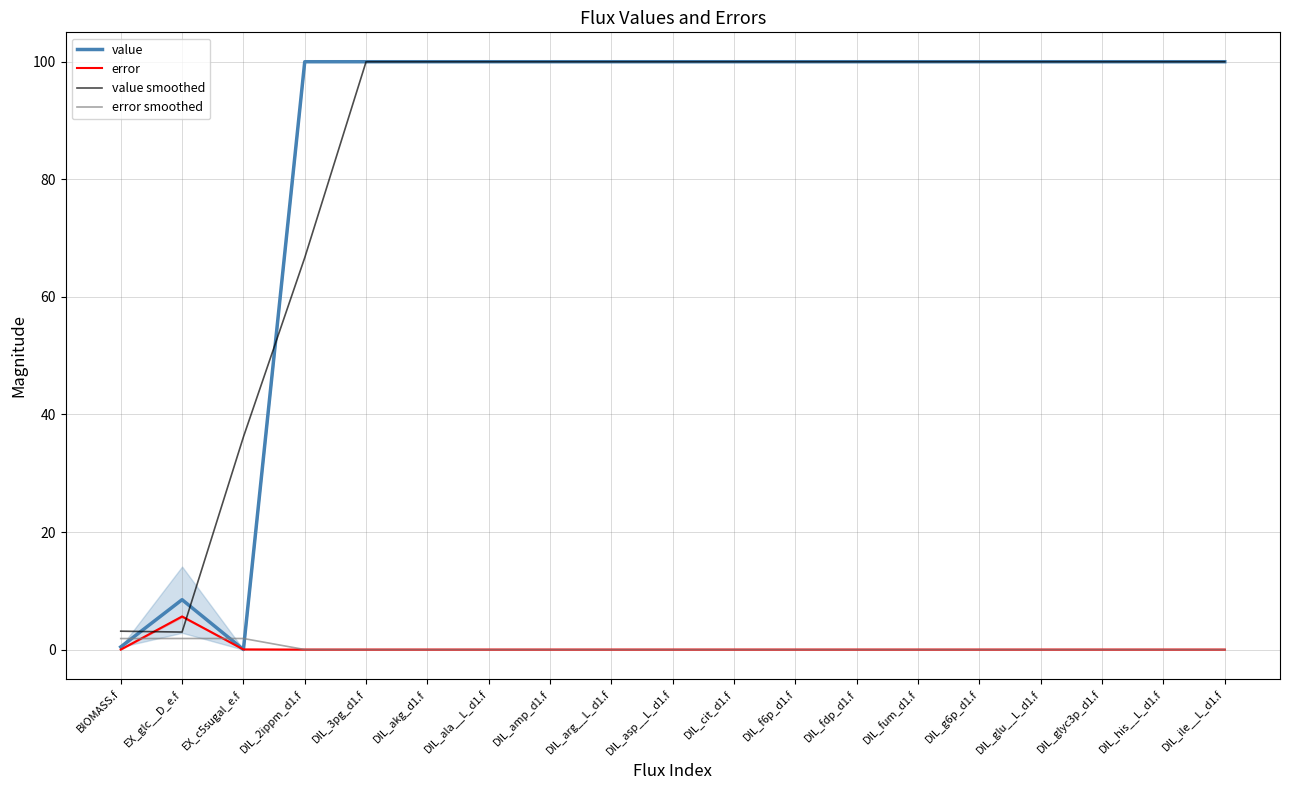

Is the value of error smoothed at DIL_ala__L_d1.f greater than the value of error at DIL_amp_d1.f?

Yes